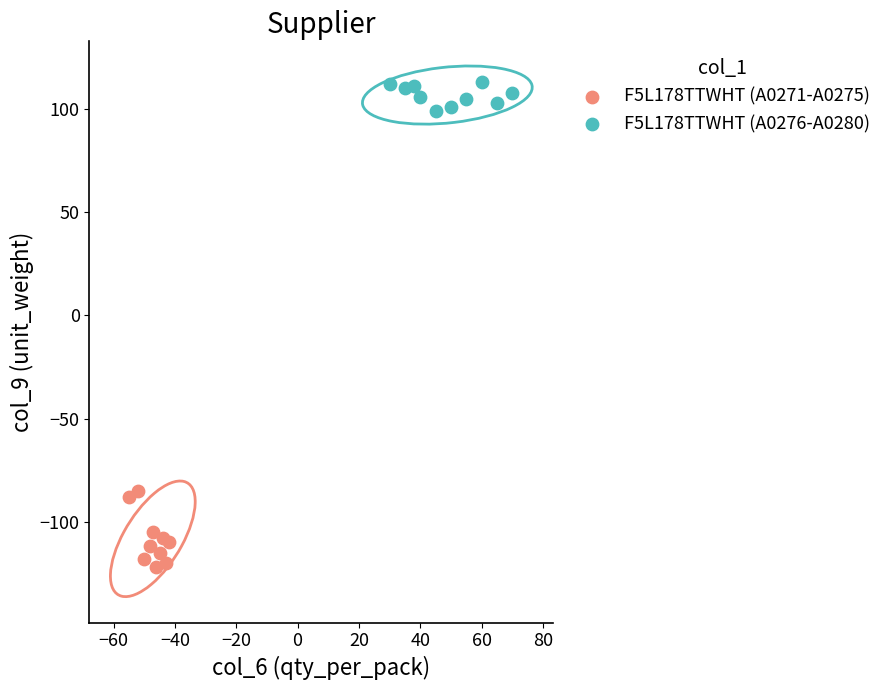

Which series contains the lowest Y value?

F5L178TTWHT (A0271-A0275)